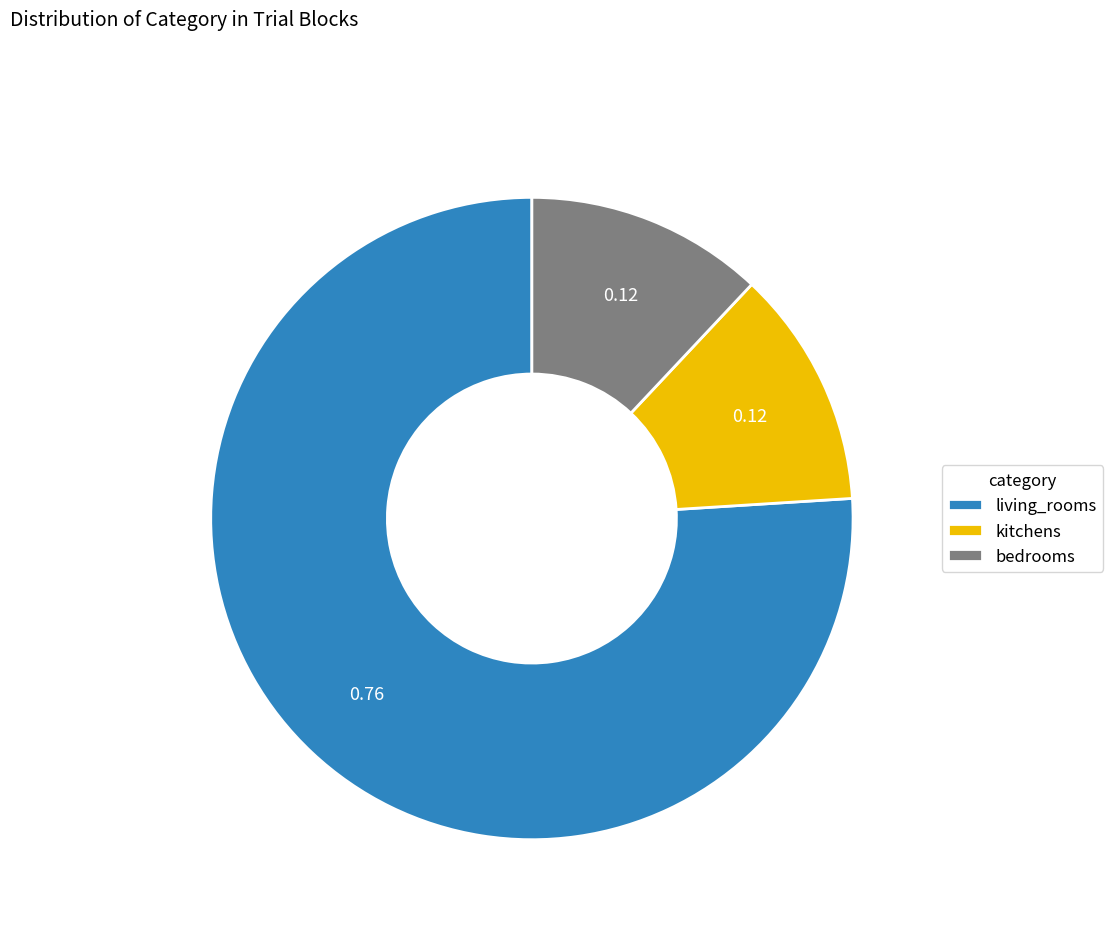

Which slice is the largest?

living_rooms